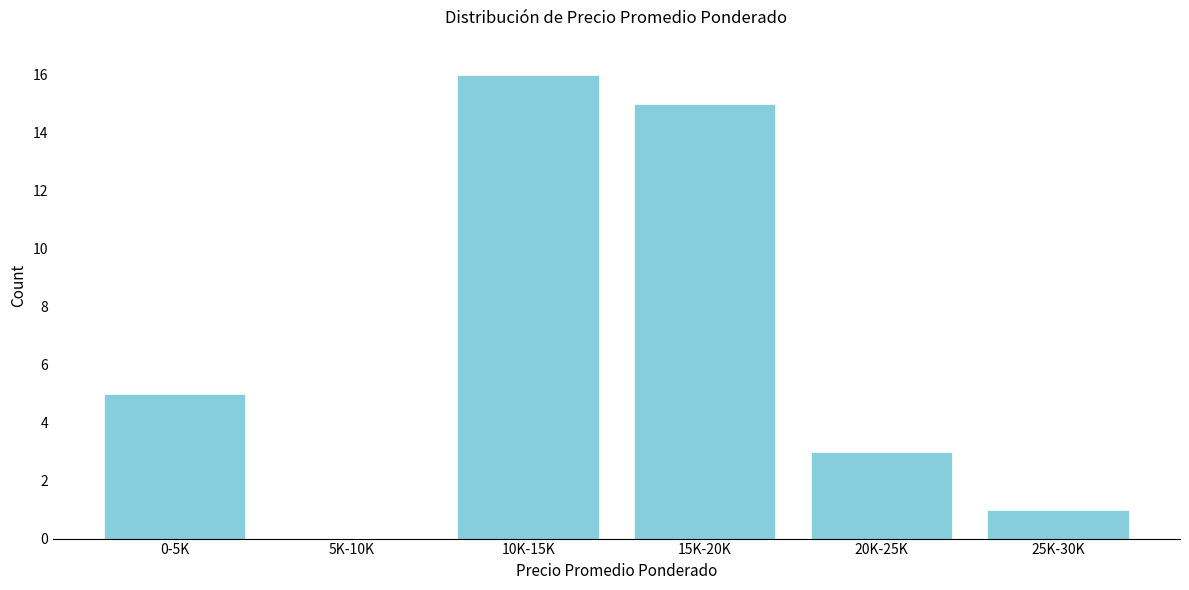

Reading left to right, list all the values displayed in this chart.

0-5K=5	5K-10K=0	10K-15K=16	15K-20K=15	20K-25K=3	25K-30K=1